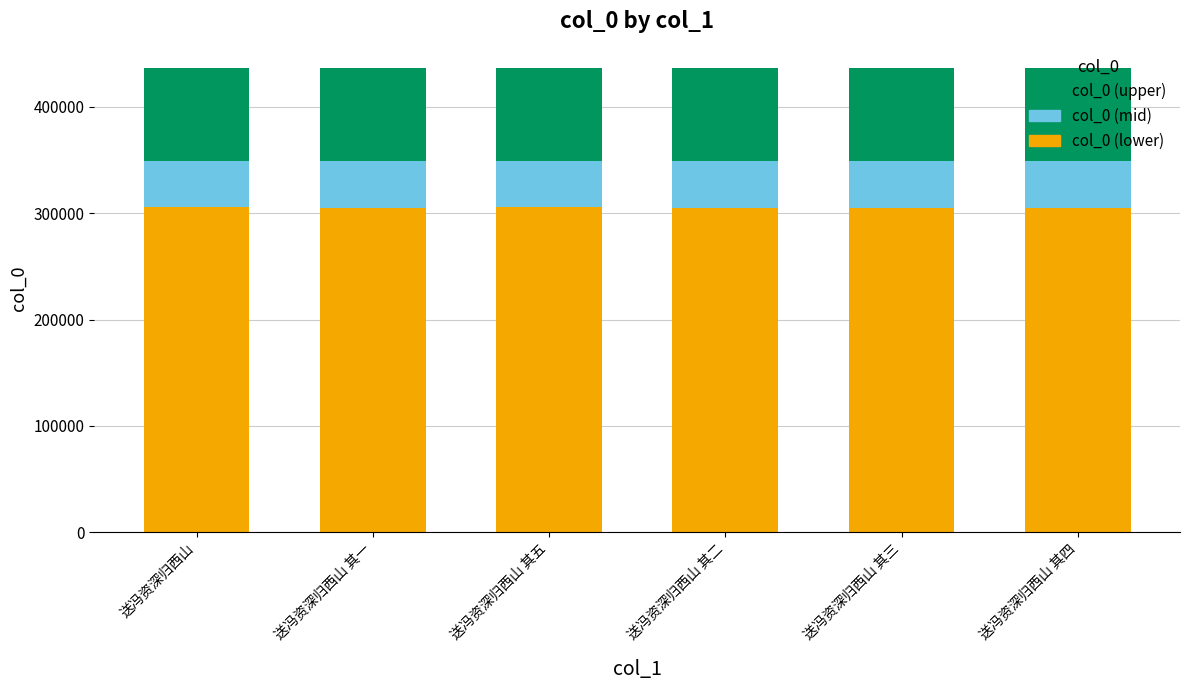

What are all the series names shown in the legend?

col_0 (upper), col_0 (mid), col_0 (lower)